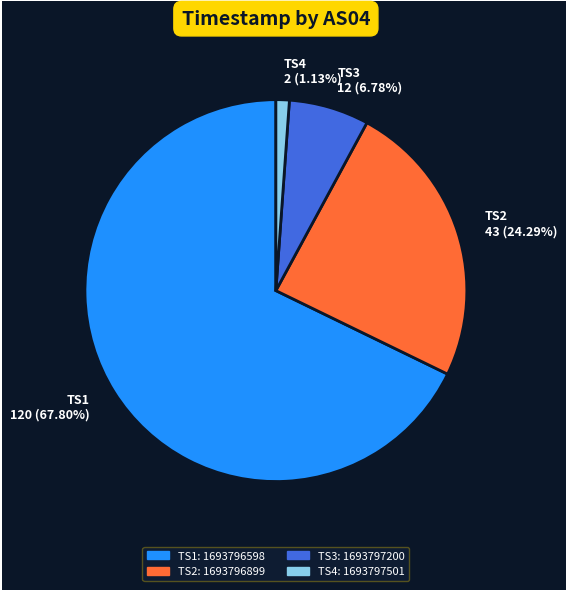

Between TS2 43 (24.29%) and TS4 2 (1.13%), which is larger?

TS2 43 (24.29%)